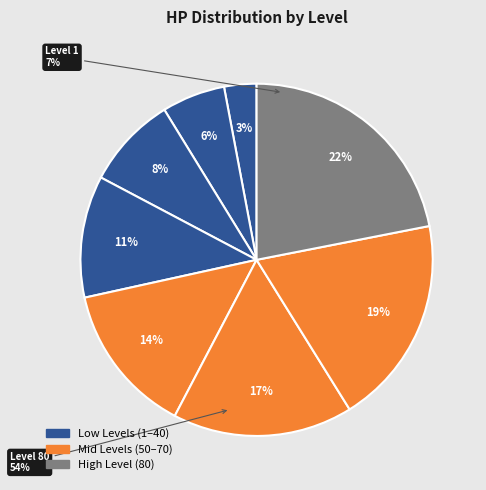

To the nearest percent, what percentage of the pie is Level 20?

6%